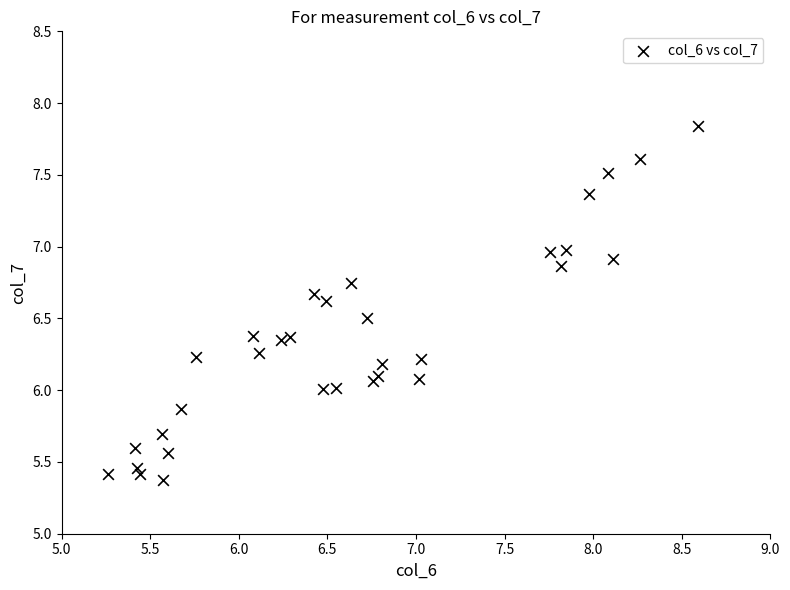

What is the range of Y values (max minus min)?

2.5